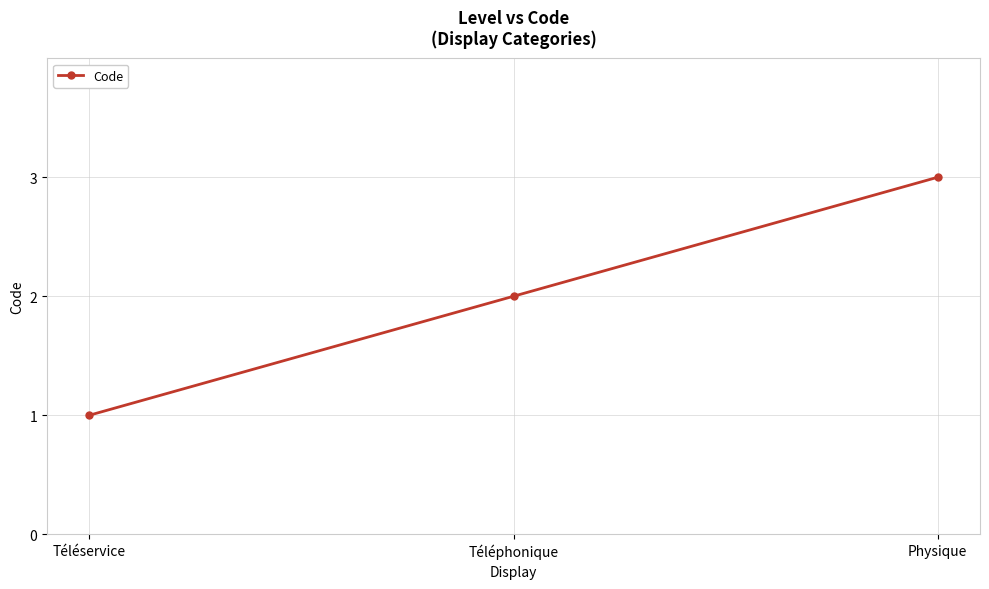

What is the greatest value displayed?

3